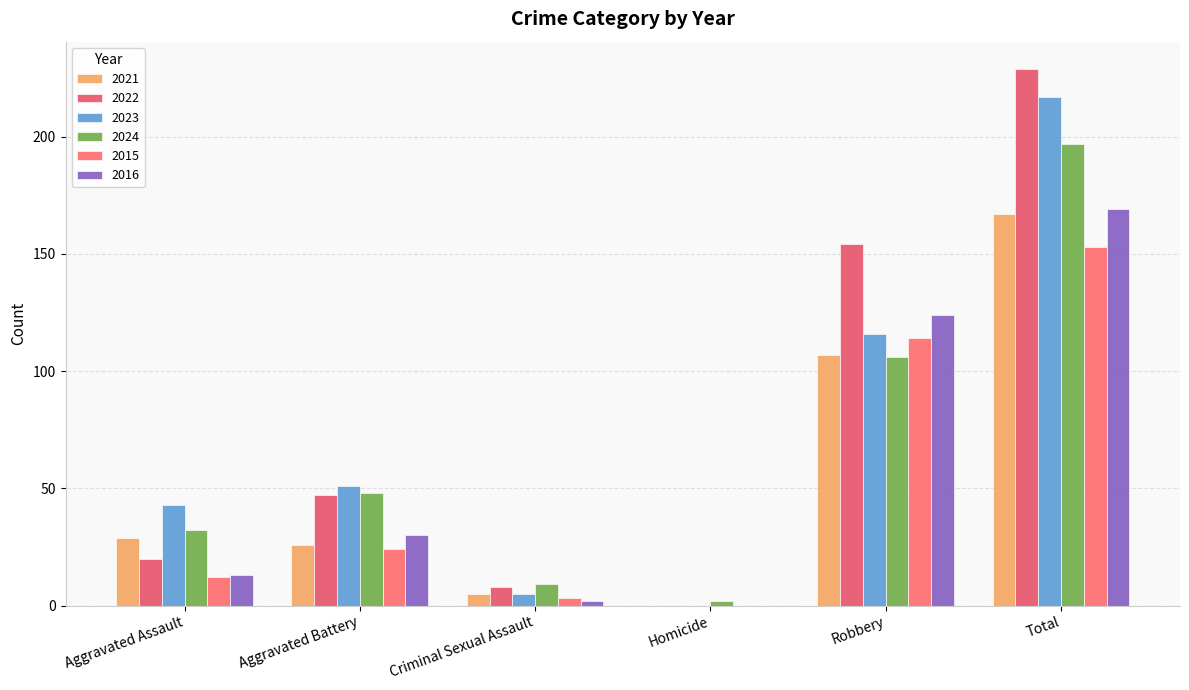

How many distinct data groups are displayed?

6